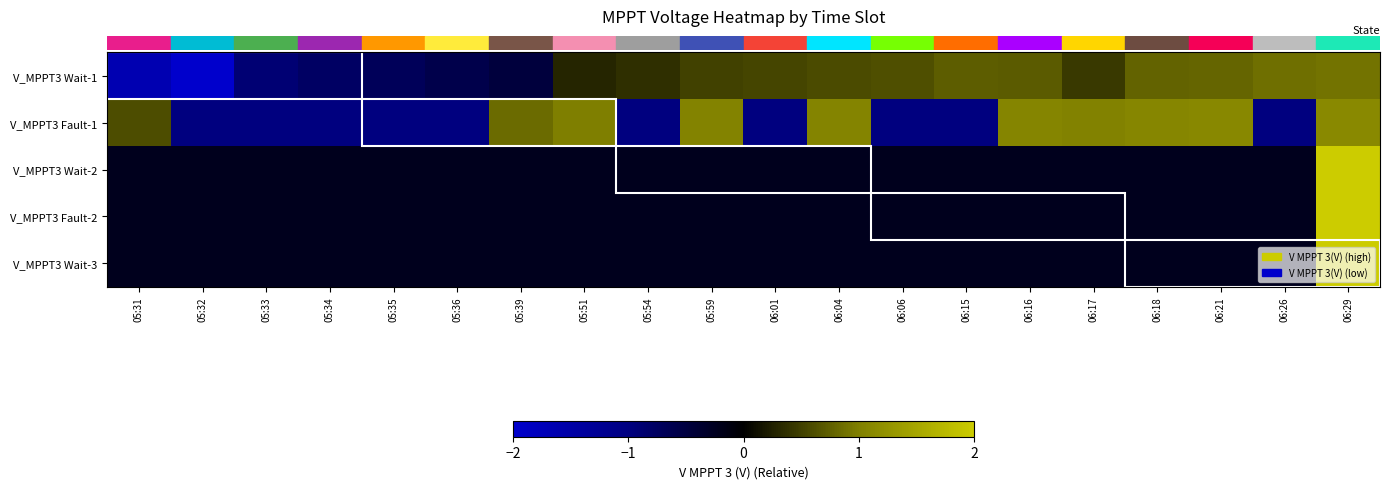

Reading left to right, what are all the values shown in this chart?

row_0: -1.7	-3.0	-0.9	-0.8	-0.7	-0.6	-0.5	0.3	0.4	0.5	0.5	0.6	0.6	0.7	0.7	0.4	0.8	0.8	0.9	0.9
row_1: 0.6	-1.0	-1.0	-1.0	-1.0	-1.0	0.8	1.0	-1.0	1.0	-1.0	1.1	-1.0	-1.0	1.1	1.0	1.1	1.1	-1.0	1.1
row_2: -0.2	-0.2	-0.2	-0.2	-0.2	-0.2	-0.2	-0.2	-0.2	-0.2	-0.2	-0.2	-0.2	-0.2	-0.2	-0.2	-0.2	-0.2	-0.2	4.4
row_3: -0.2	-0.2	-0.2	-0.2	-0.2	-0.2	-0.2	-0.2	-0.2	-0.2	-0.2	-0.2	-0.2	-0.2	-0.2	-0.2	-0.2	-0.2	-0.2	4.4
row_4: -0.2	-0.2	-0.2	-0.2	-0.2	-0.2	-0.2	-0.2	-0.2	-0.2	-0.2	-0.2	-0.2	-0.2	-0.2	-0.2	-0.2	-0.2	-0.2	4.4